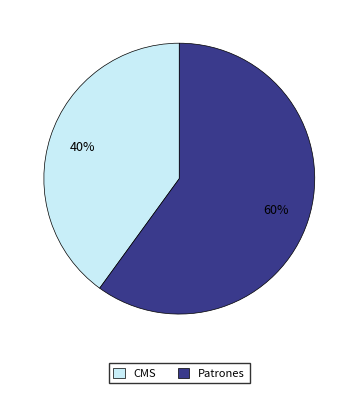

What percentage is the CMS slice, to the nearest percent?

40%